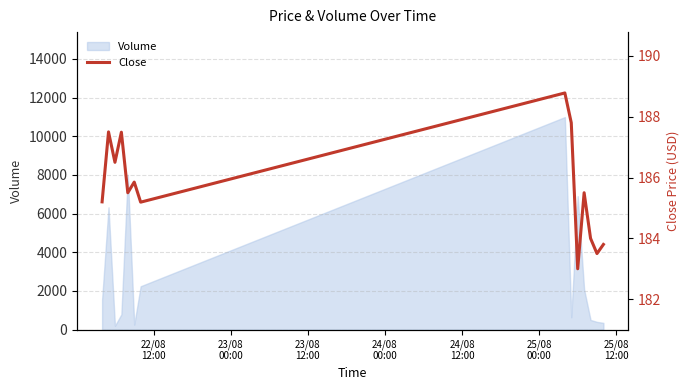

The value at 12 is 111.8. True or false?

False